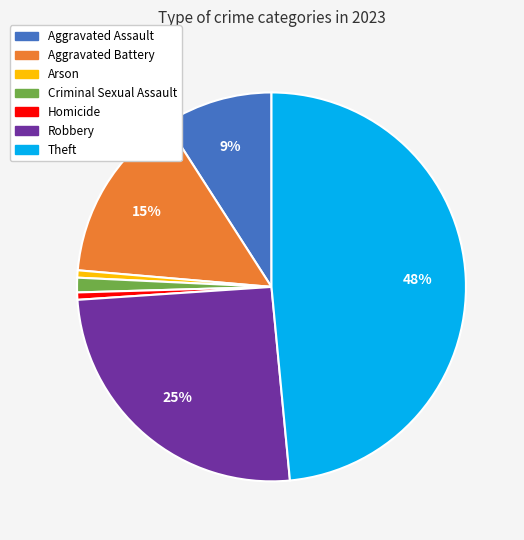

How many segments does this pie chart have?

7